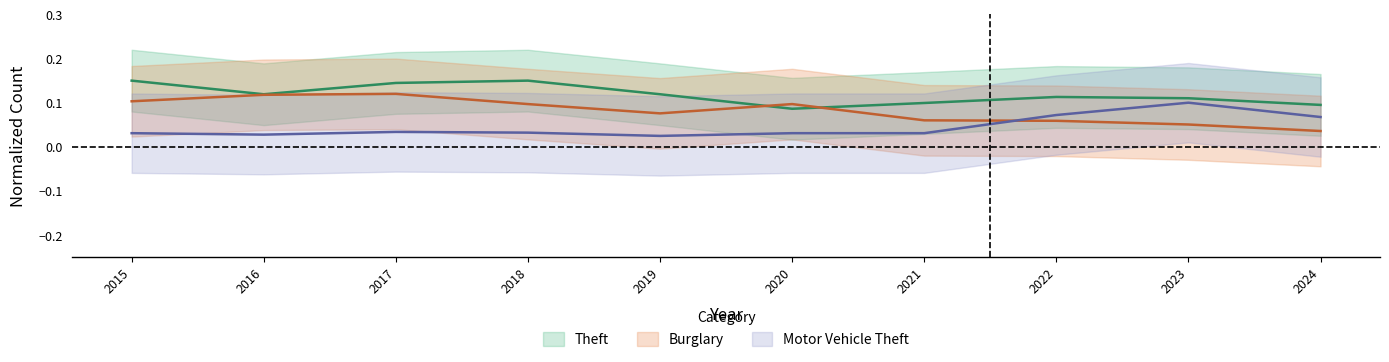

At which category does Burglary reach its first local peak?

2017